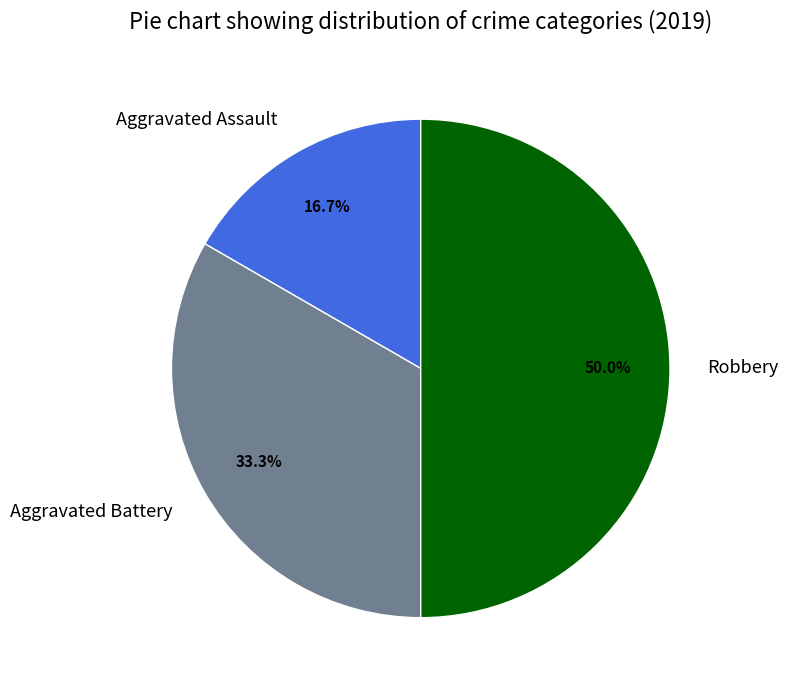

Rank the categories by value from highest to lowest.

Robbery, Aggravated Battery, Aggravated Assault